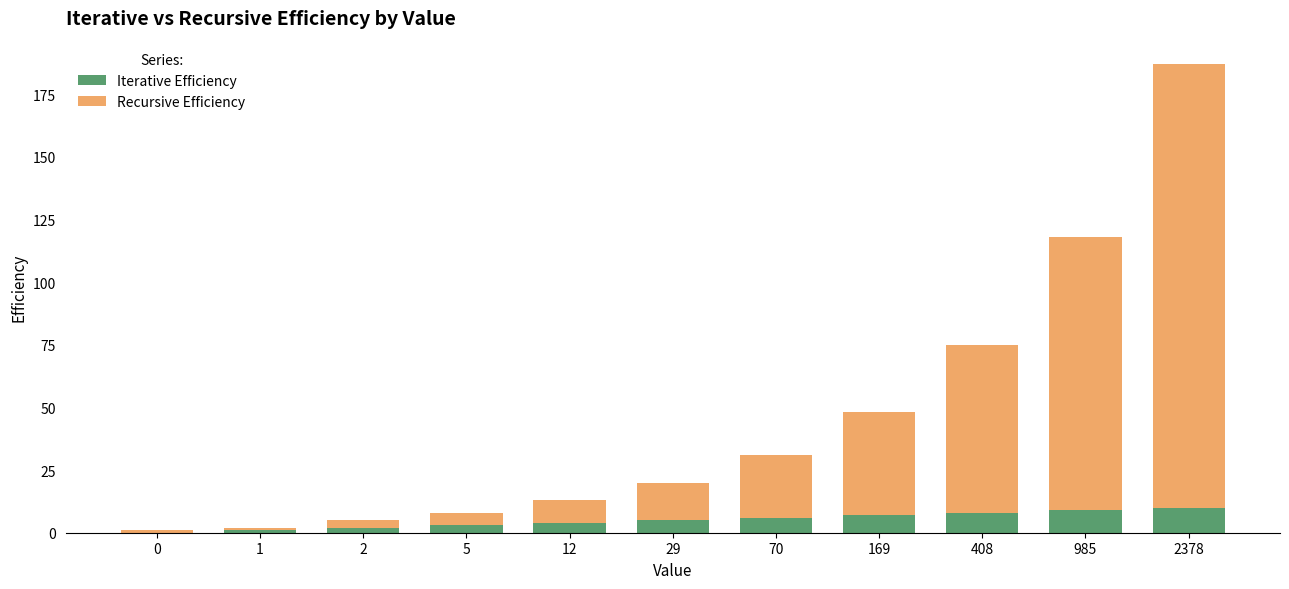

What is the approximate value of Iterative Efficiency at 5?

3